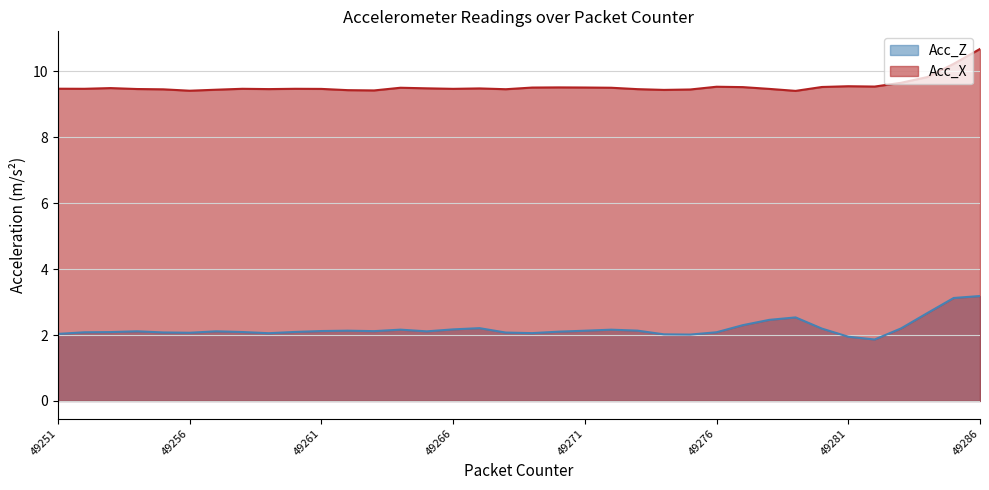

Which series has the widest spread of values?

Acc_Z